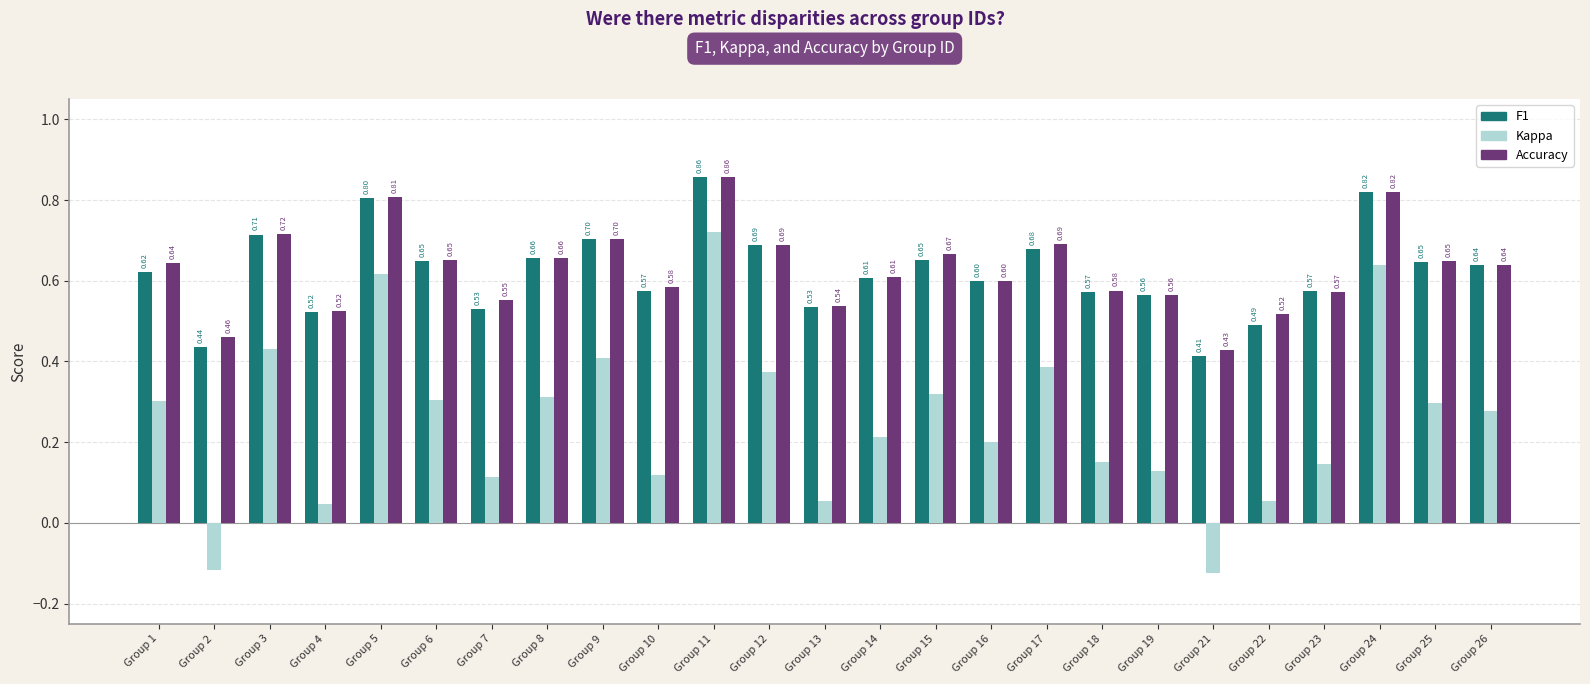

At Group 15, list the series in order from largest to smallest.

Accuracy, F1, Kappa